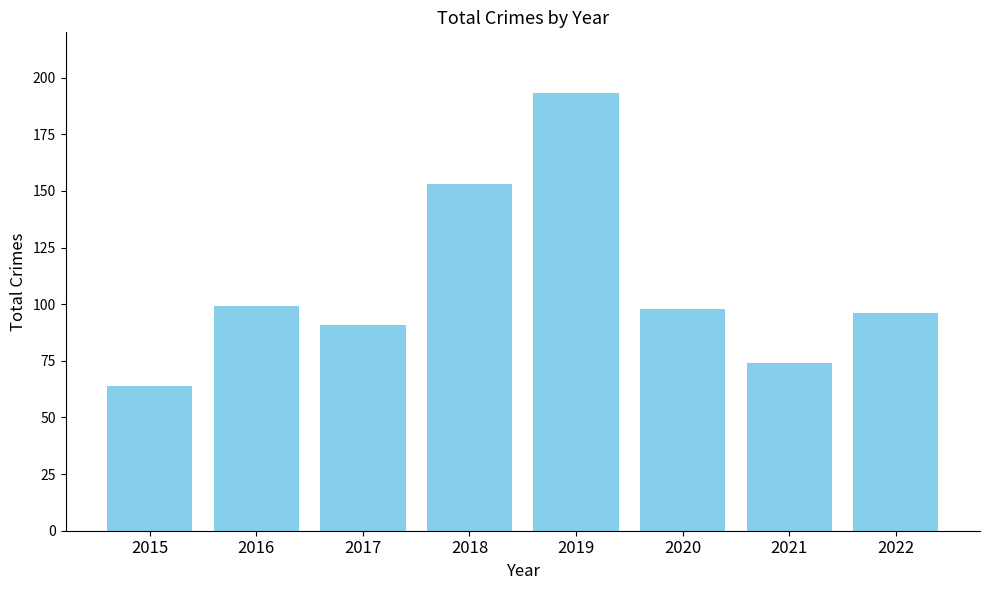

Which category has the lowest value across all series?

2015